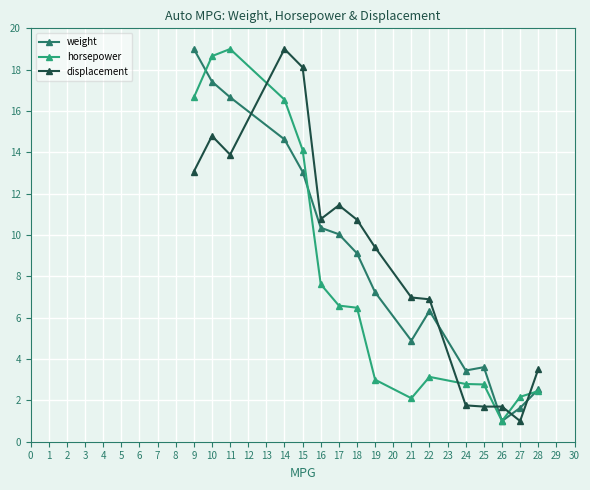

At which label is horsepower closest to 10?

16